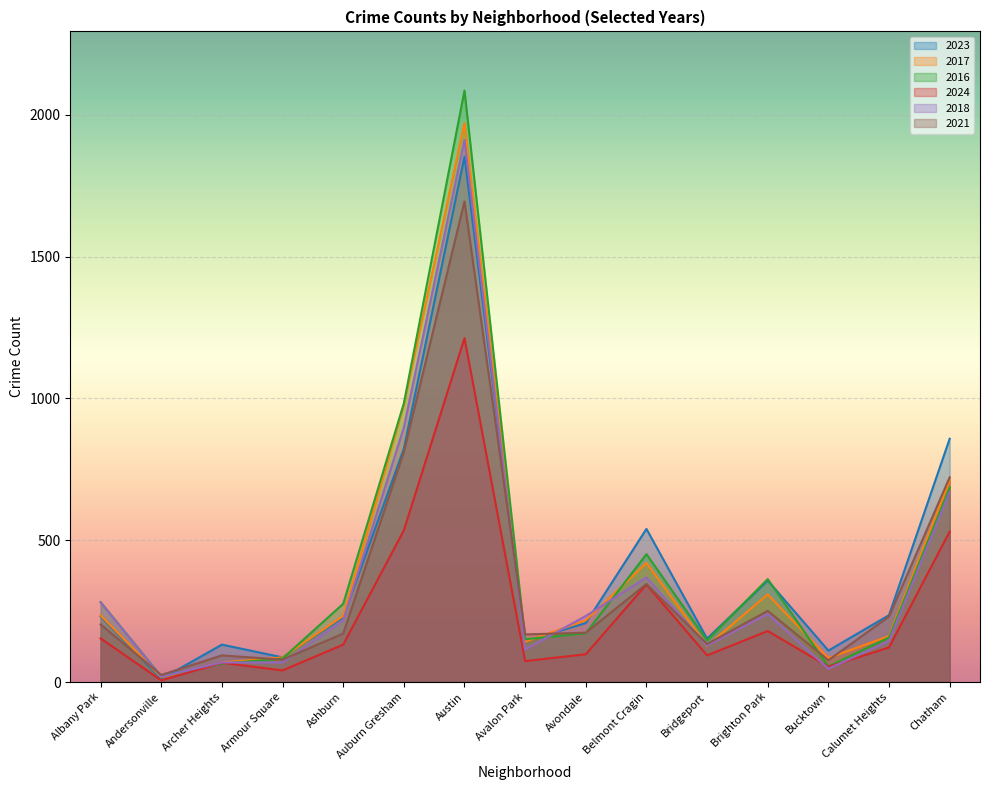

Between which two adjacent categories do 2018 and 2021 first intersect?

Albany Park and Andersonville